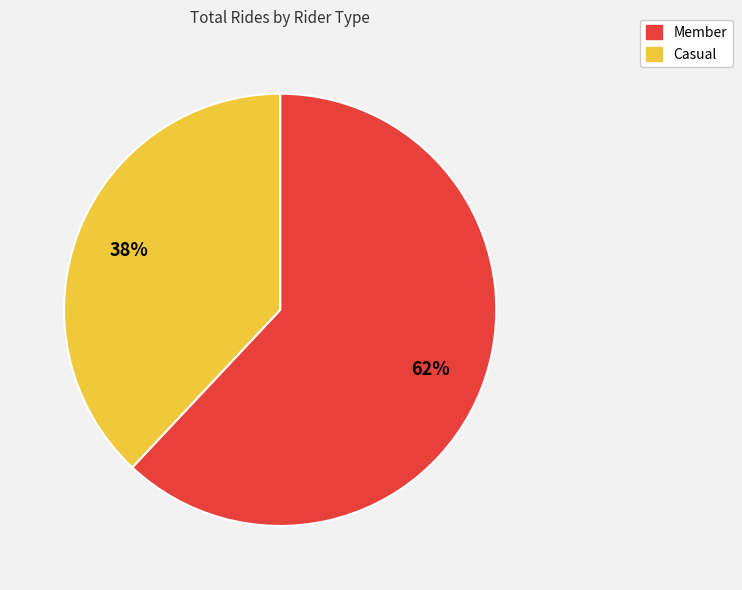

To the nearest percent, what is the difference between the Member and Casual slice percentages?

24%